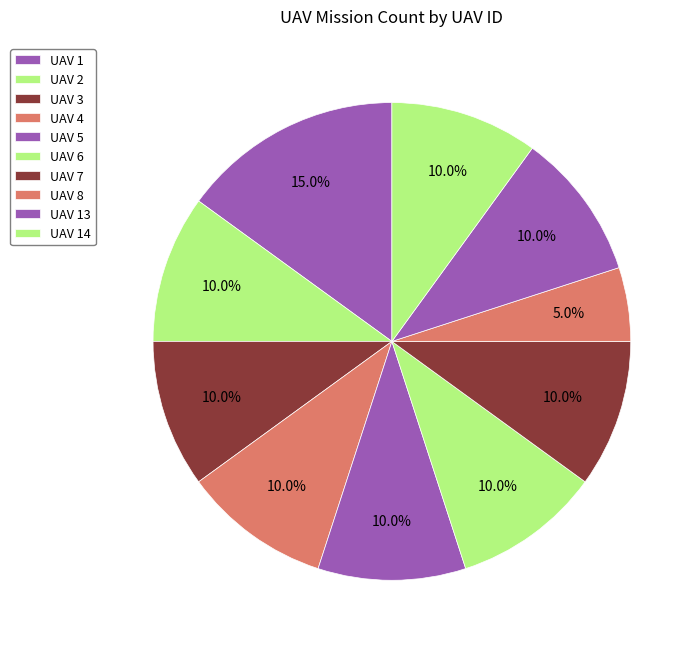

To the nearest percent, what is the average slice percentage?

10%